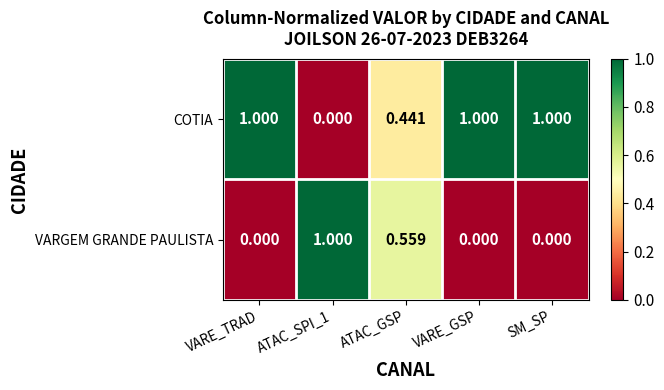

What is the difference between the highest and lowest values at ATAC_GSP?

0.1